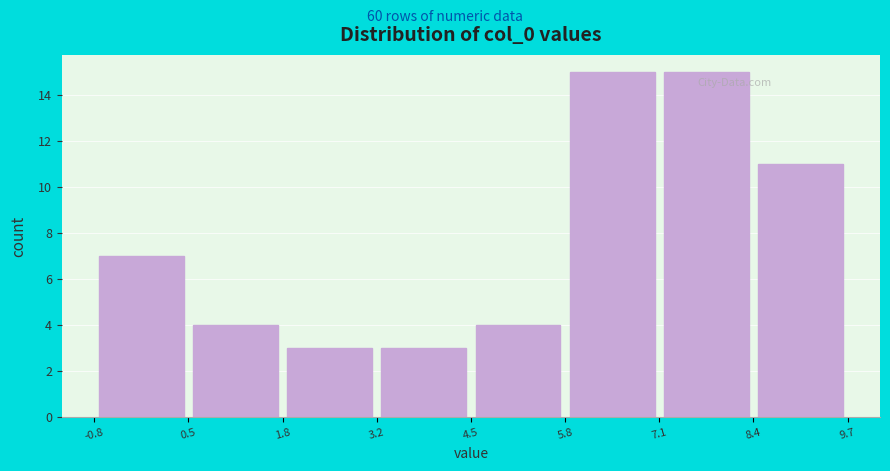

Reading left to right, transcribe this chart: for each bar, give the range it covers on the x-axis and its height. The values are not printed on the chart, so give them approximately, as read against the axis.

-0.8 to 0.5: 7
0.5 to 1.8: 4
1.8 to 3.2: 3
3.2 to 4.5: 3
4.5 to 5.8: 4
5.8 to 7.1: 15
7.1 to 8.4: 15
8.4 to 9.7: 11